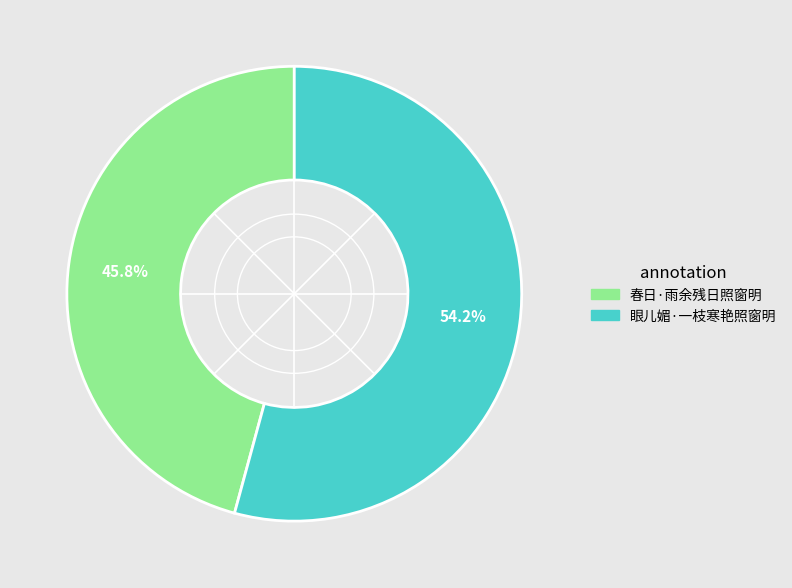

How many segments does this pie chart have?

2